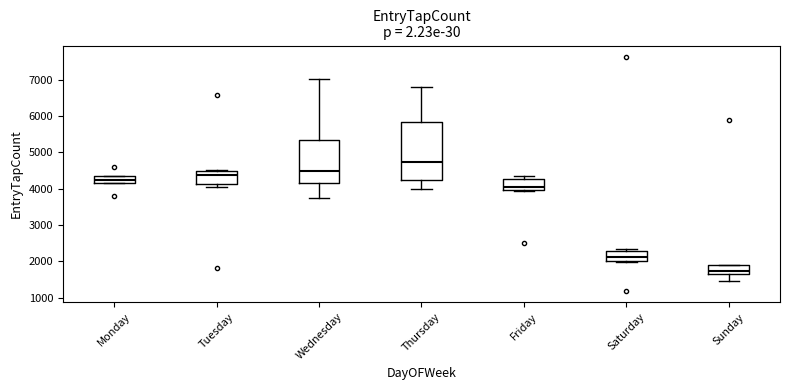

Reading left to right, transcribe this box plot: for each box, give where its median line is, the range the box spans, and where its two whiskers end, as read against the y-axis. The values are not printed on the chart, so give them approximately, as read against the axis.

Monday: median 4200 (inside the box), box 4200 to 4300, whiskers 4200 to 4300
Tuesday: median 4400, box 4100 to 4500, whiskers 4100 (just below the box's lower edge) to 4500
Wednesday: median 4500, box 4200 to 5400, whiskers 3800 to 7000
Thursday: median 4700, box 4200 to 5800, whiskers 4000 to 6800
Friday: median 4100, box 4000 to 4300, whiskers 3900 to 4400
Saturday: median 2100, box 2000 to 2300, whiskers 2000 (just below the box's lower edge) to 2300 (just above the box's upper edge)
Sunday: median 1700 (just above the box's lower edge), box 1700 to 1900, whiskers 1500 to 1900